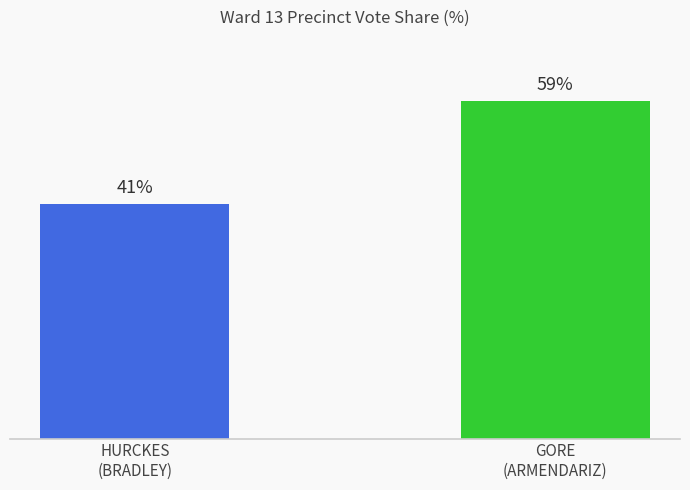

Which category has the highest value across all series?

GORE
(ARMENDARIZ)